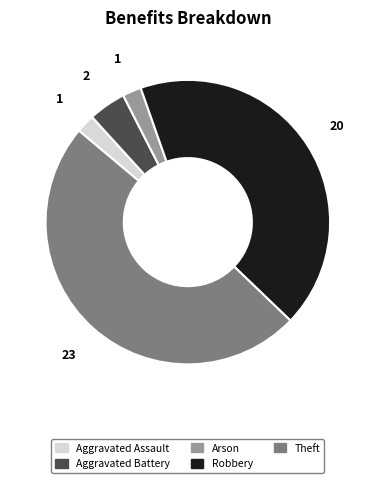

Do Aggravated Assault and Theft together represent more than half of the pie?

Yes